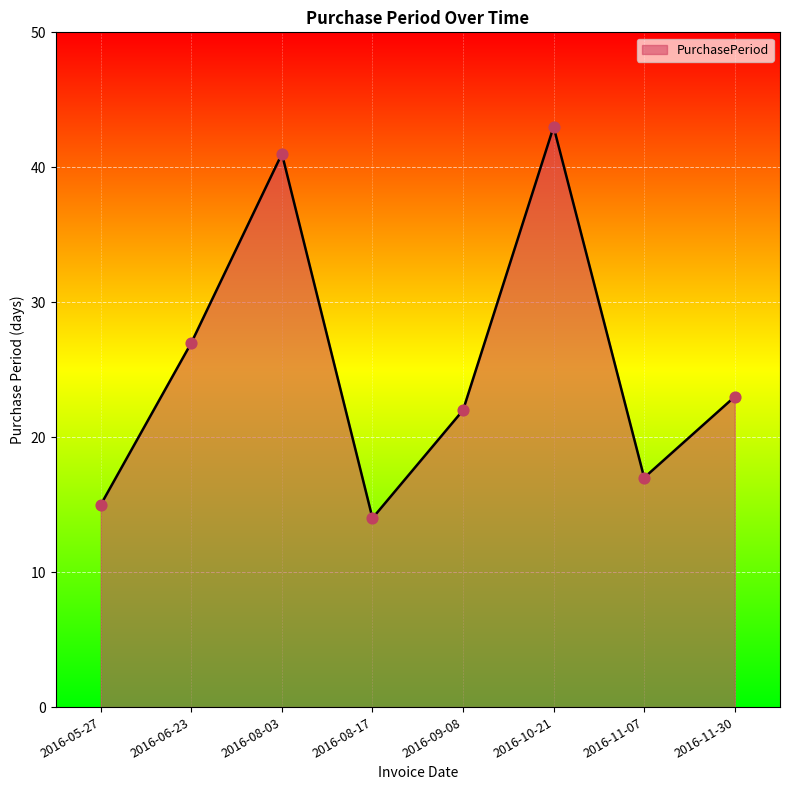

Which has a higher value, 2016-10-21 or 2016-11-07?

2016-10-21